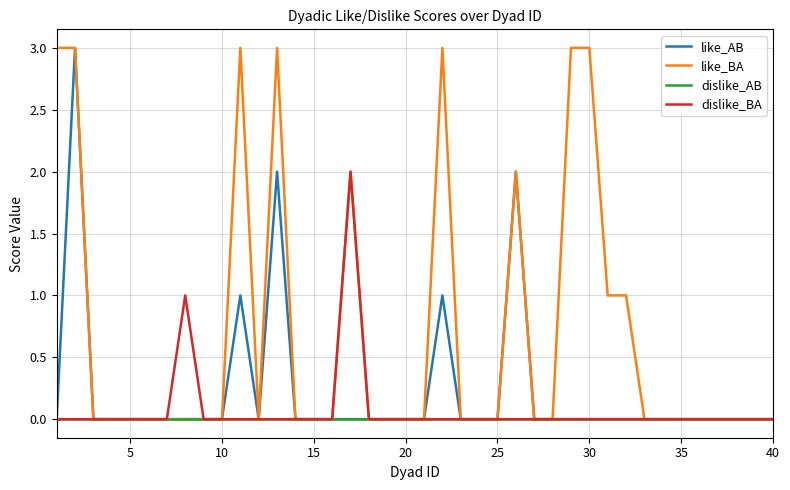

Which series has the largest total across all categories?

like_BA